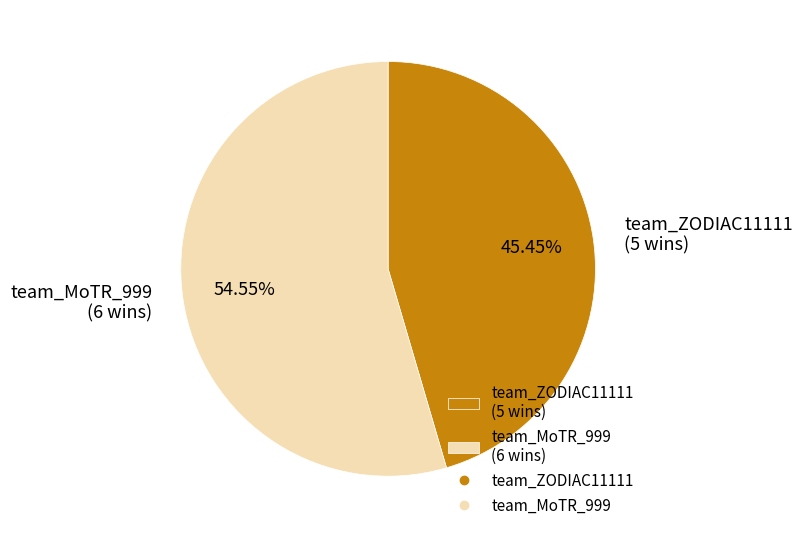

Which slice is the smallest?

team_ZODIAC11111